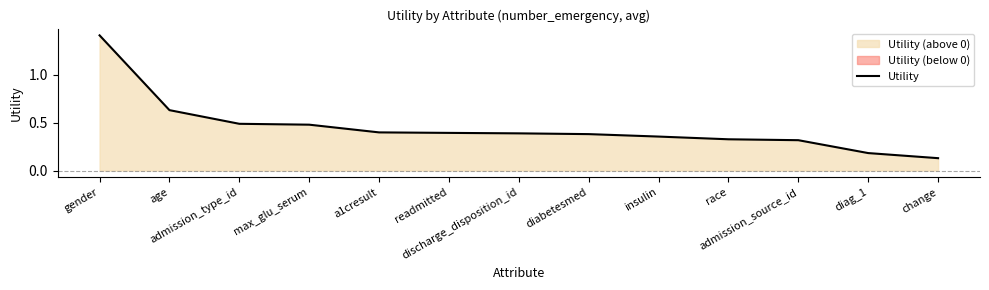

The value at admission_type_id is 0.5. True or false?

True